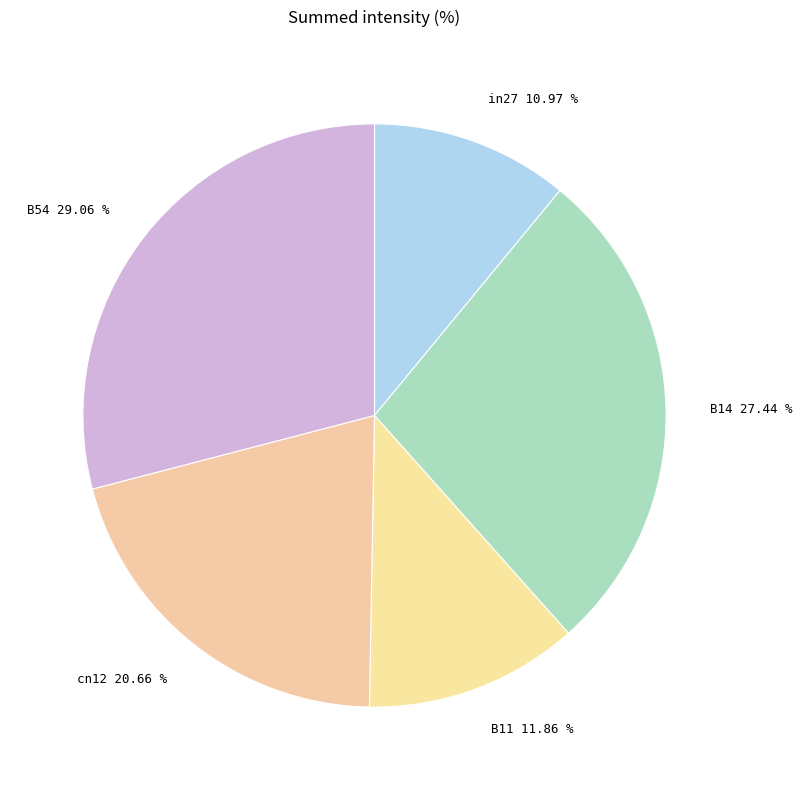

Does B14 represent more than half of the total?

No